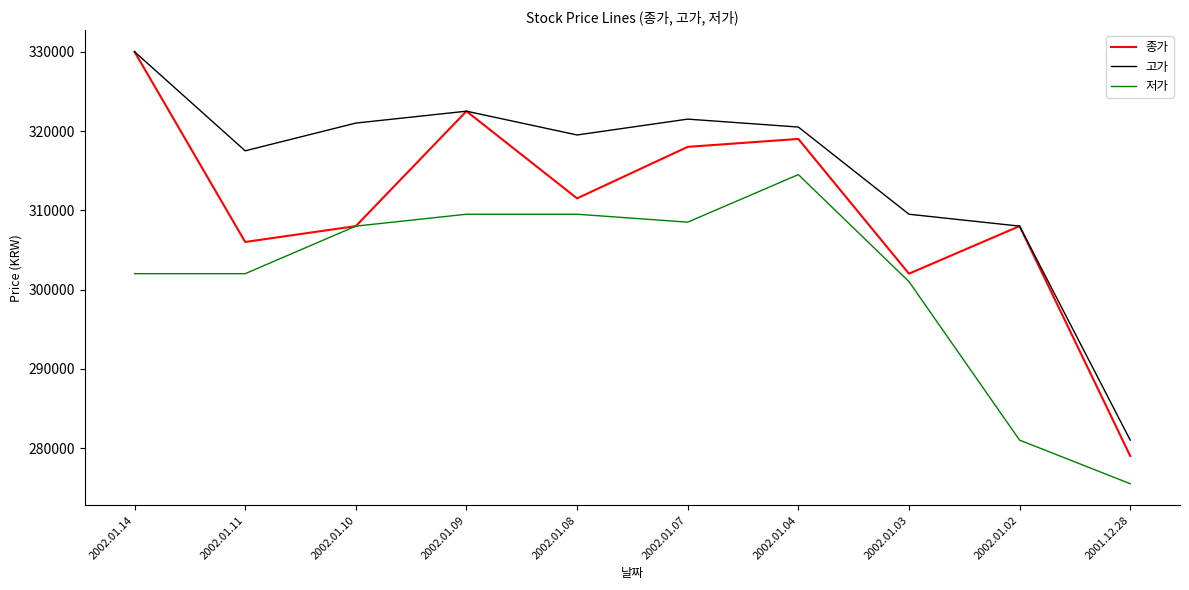

What position from the right is 2002.01.03?

3